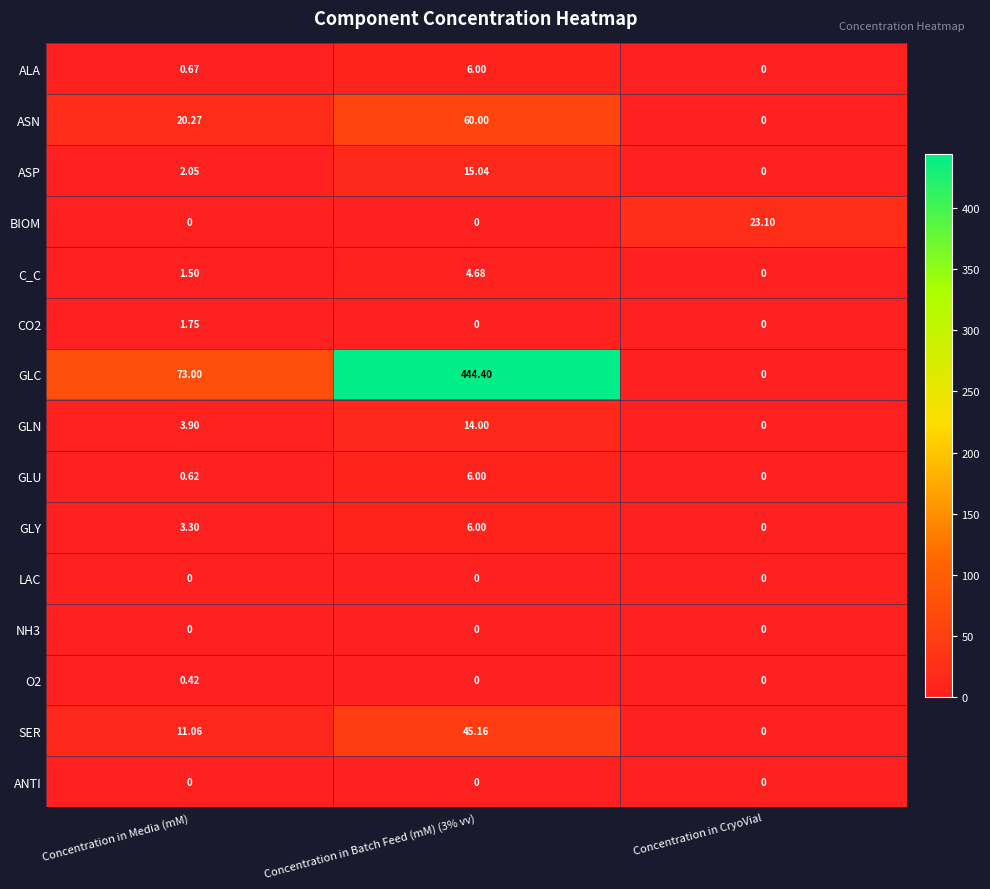

What is the spread (max minus min) of values at Concentration in Media (mM)?

73.0